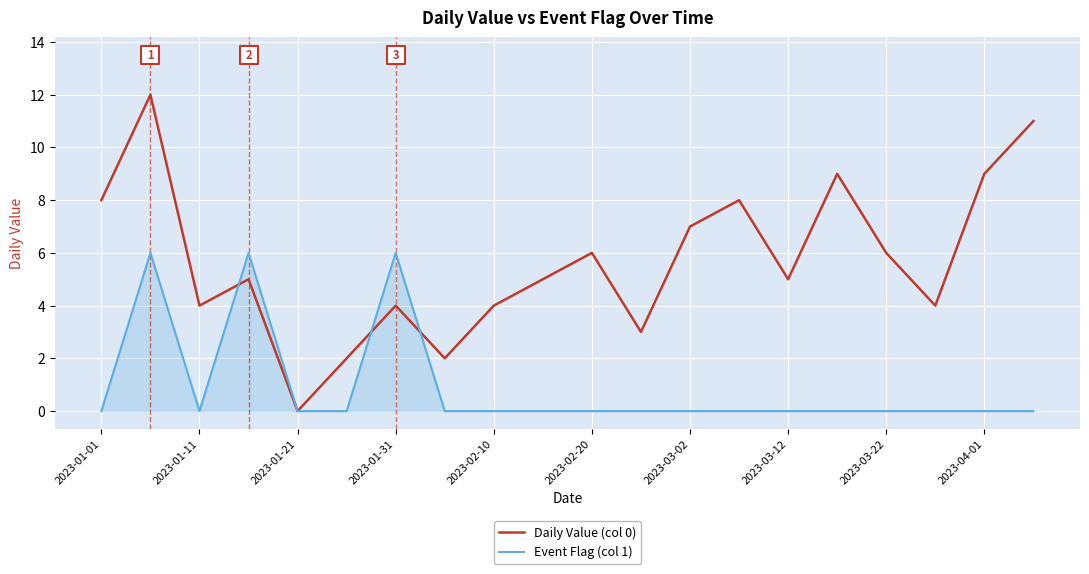

Which series contains the highest Y value?

Daily Value (col 0)